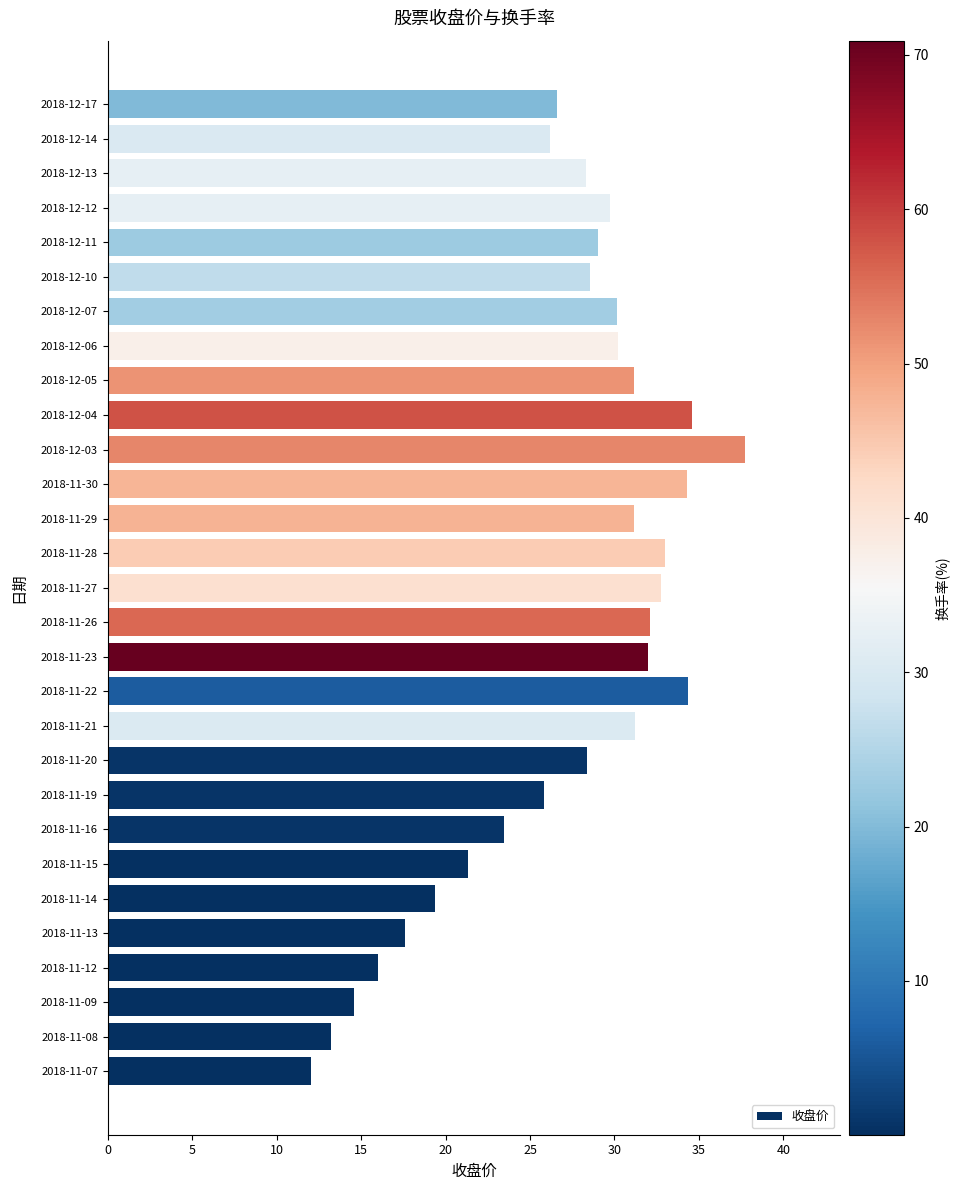

The value at 2018-11-26 is 11.2. True or false?

False